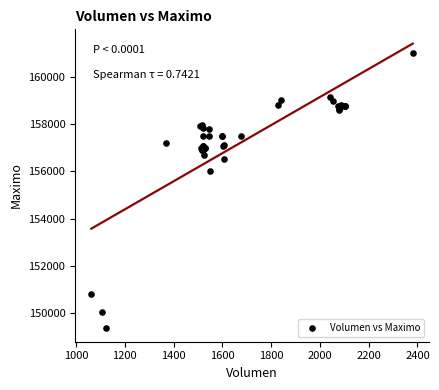

What Y value in the scatter plot is closest to 155202?

156000